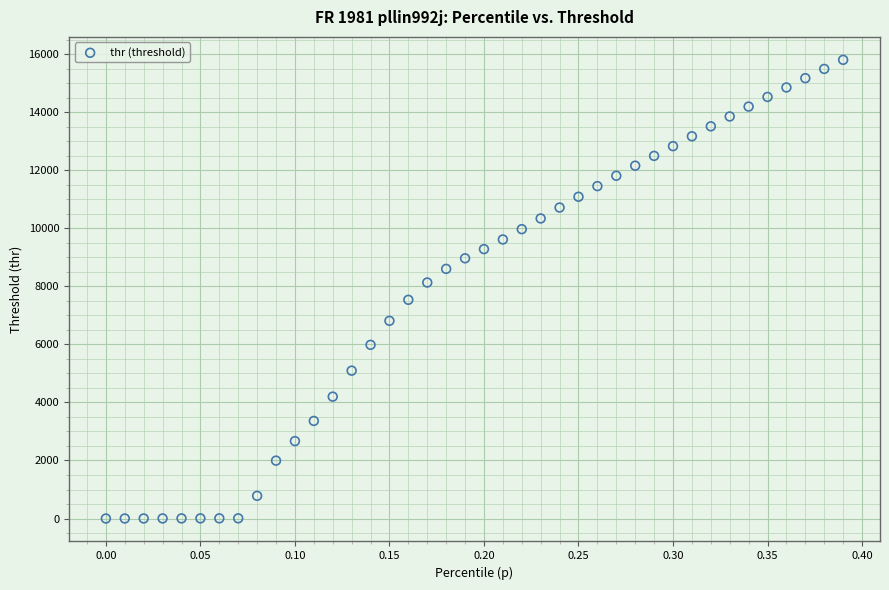

What is the range of X values (max minus min)?

0.4